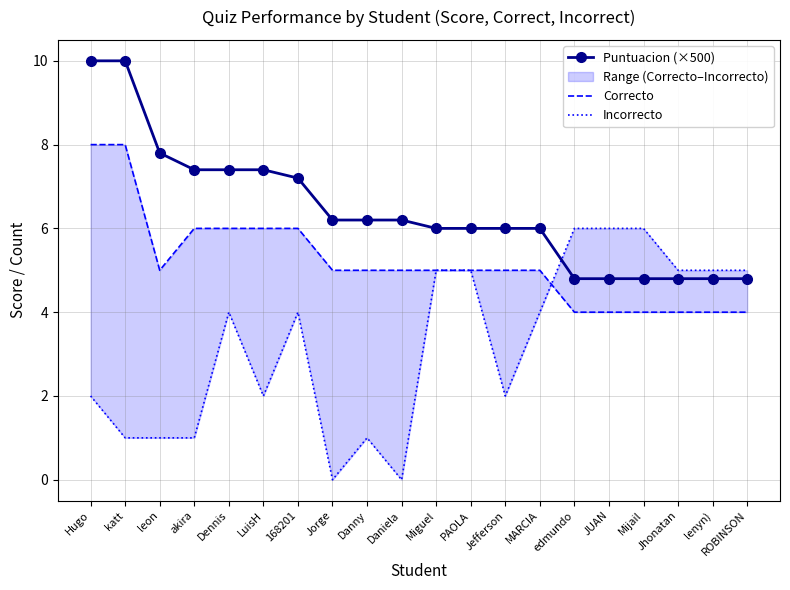

Which category has the lowest value across all series?

Jorge